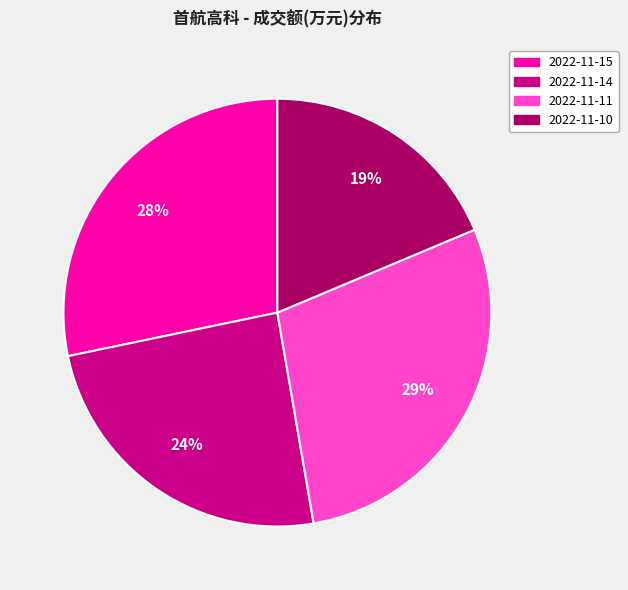

Which slice is the smallest?

2022-11-10